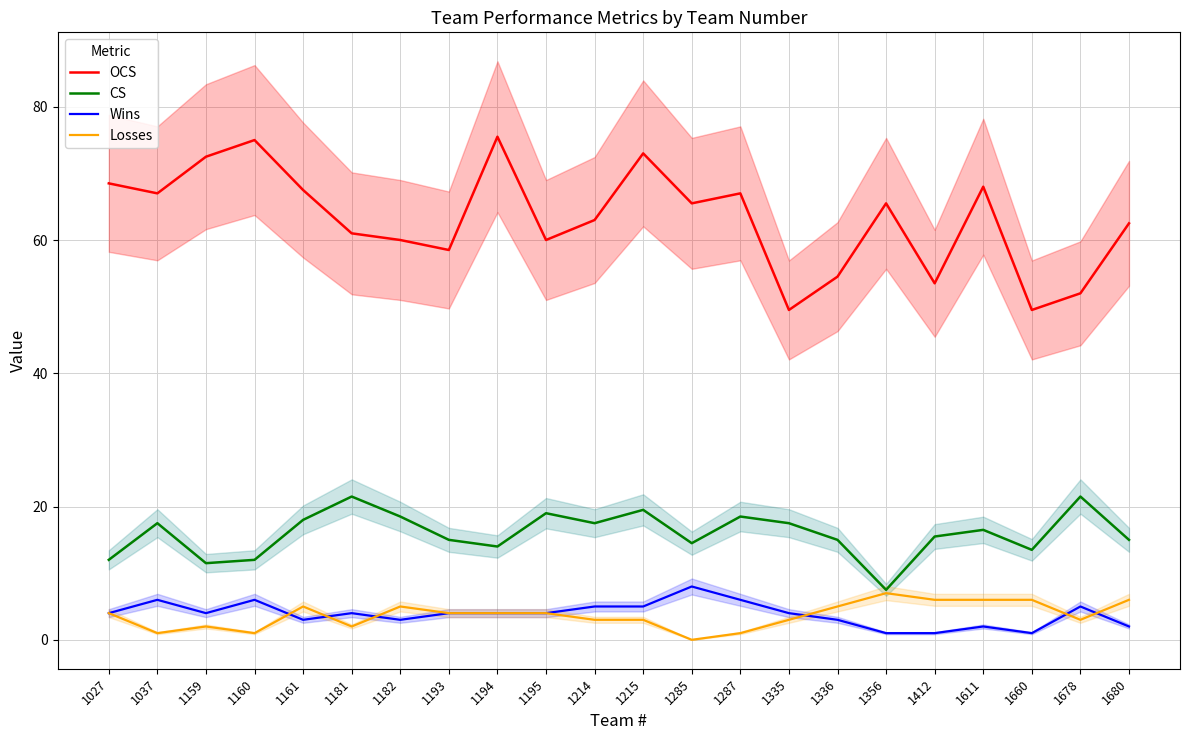

What is the sum of all Losses values?

81.0